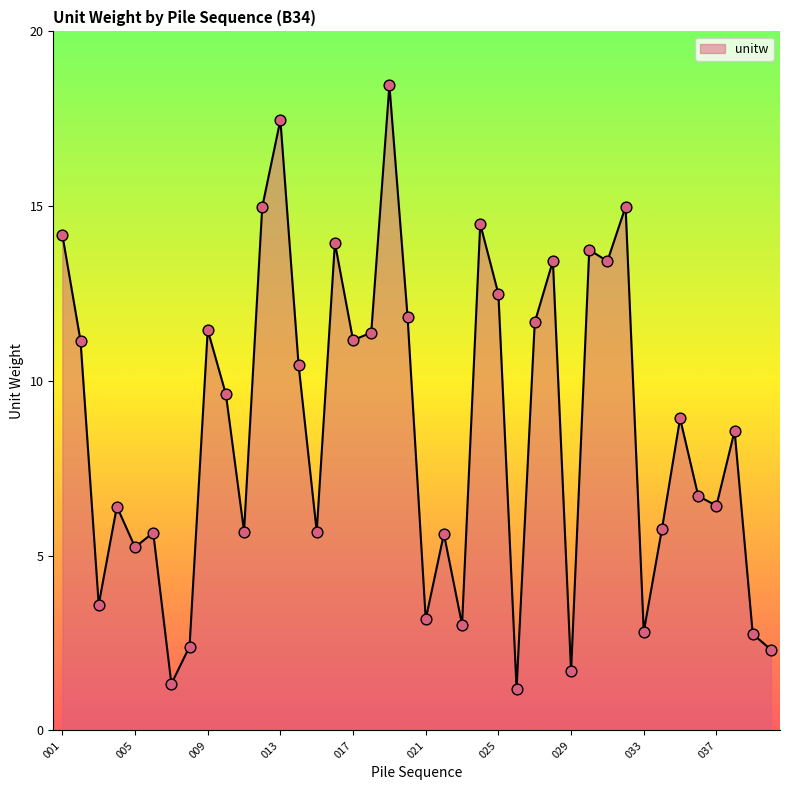

What is the smallest value displayed?

1.2